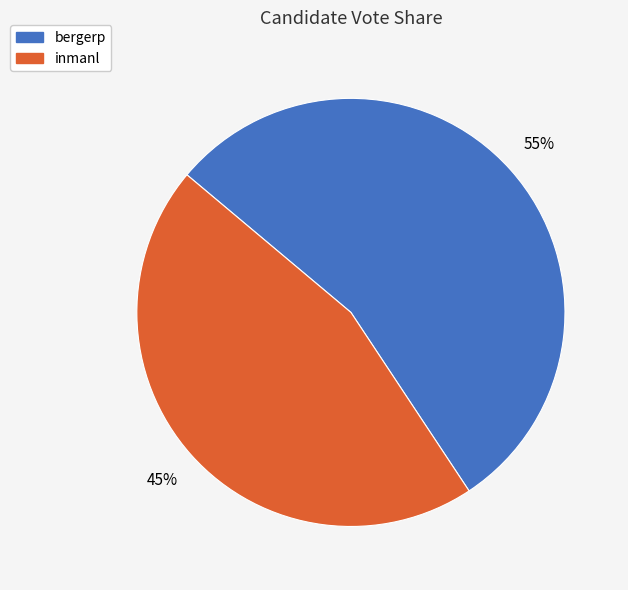

What is the majority slice?

bergerp